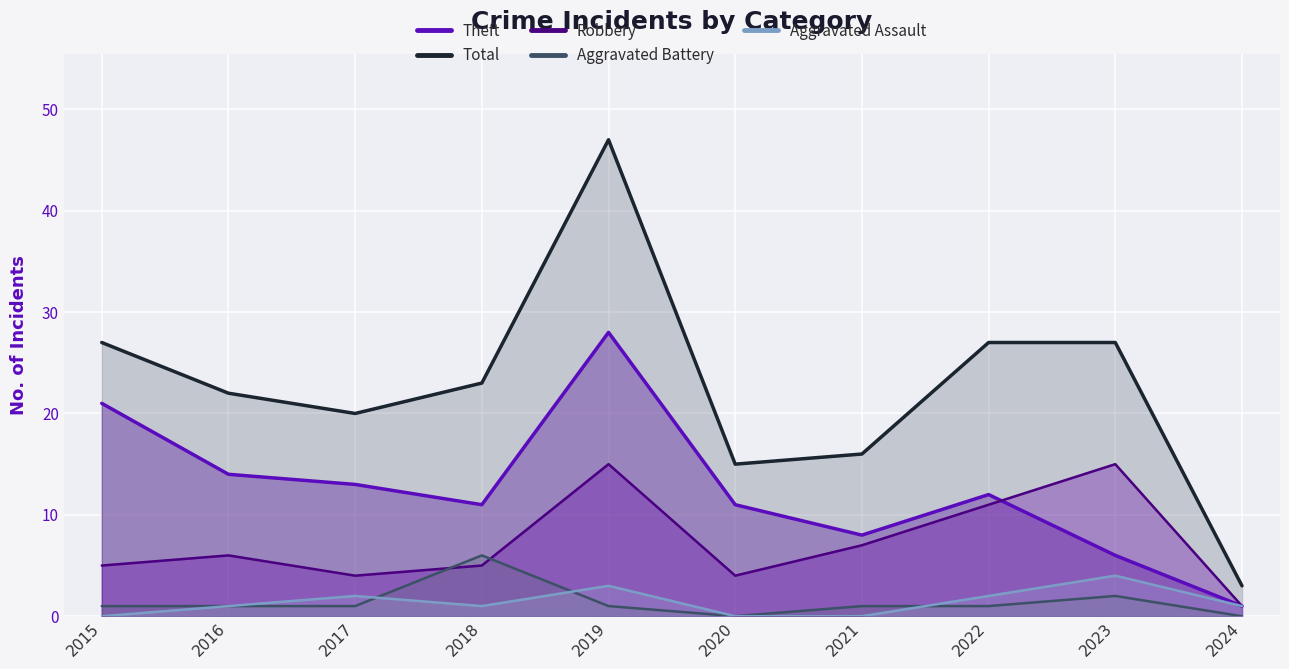

What are all the series names shown in the legend?

Theft, Total, Robbery, Aggravated Battery, Aggravated Assault